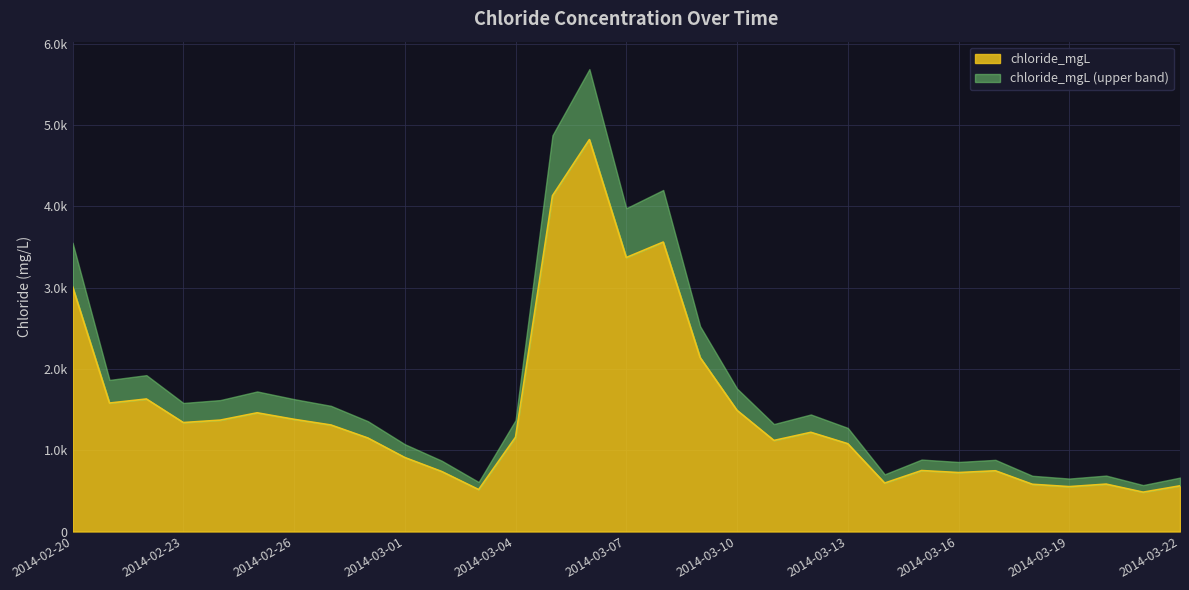

What is the minimum value shown in the chart?

484